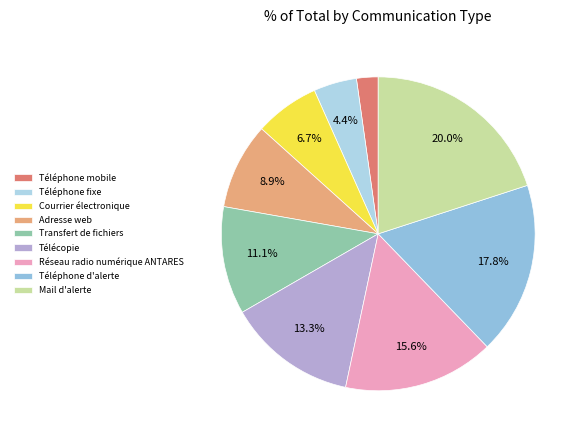

How many slices are in this pie chart?

9